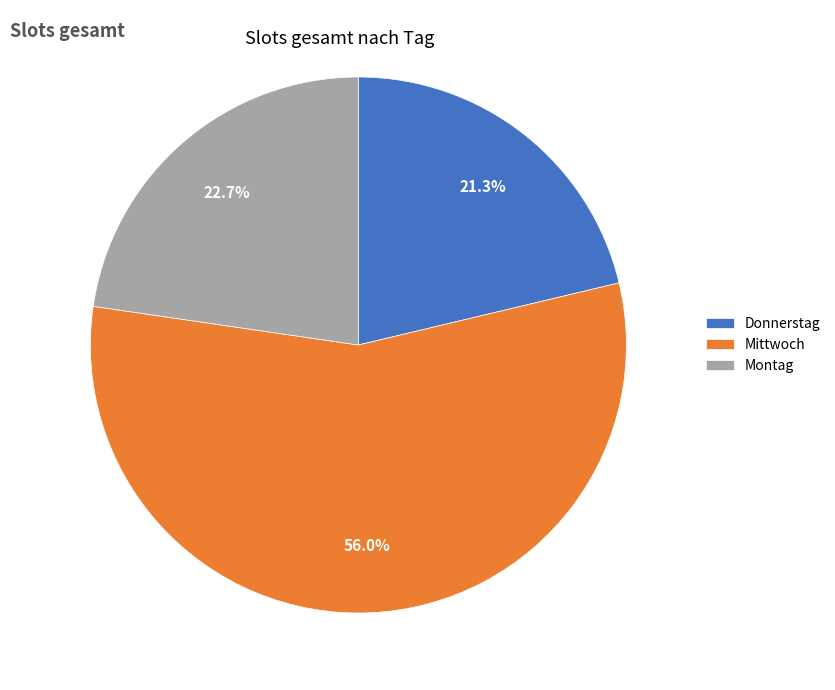

What is the ratio of the value at Montag to the value at Mittwoch?

0.4